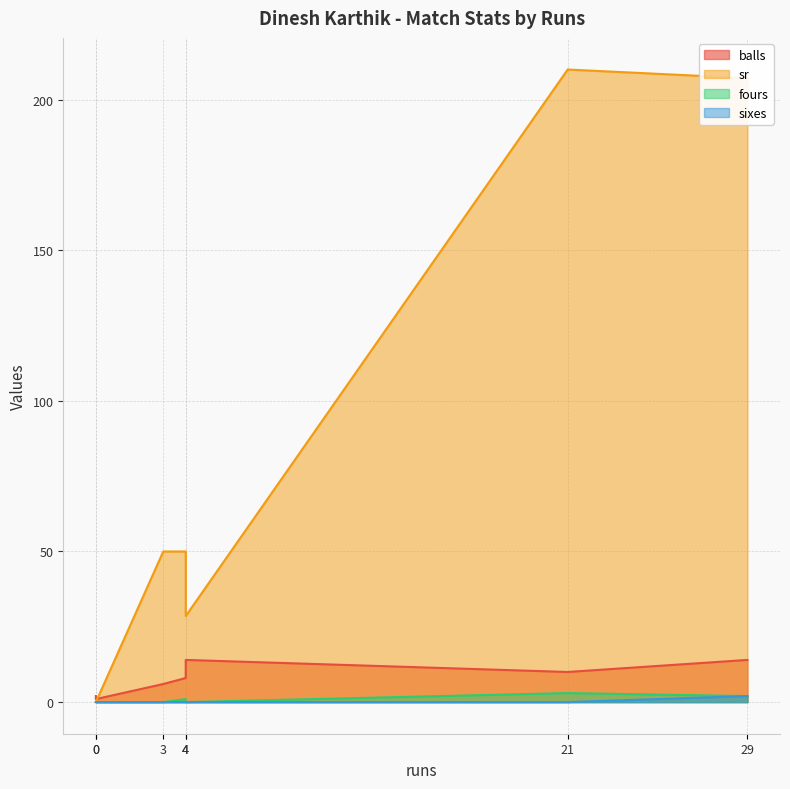

Count the sixes values in the range 0 to 1.

6